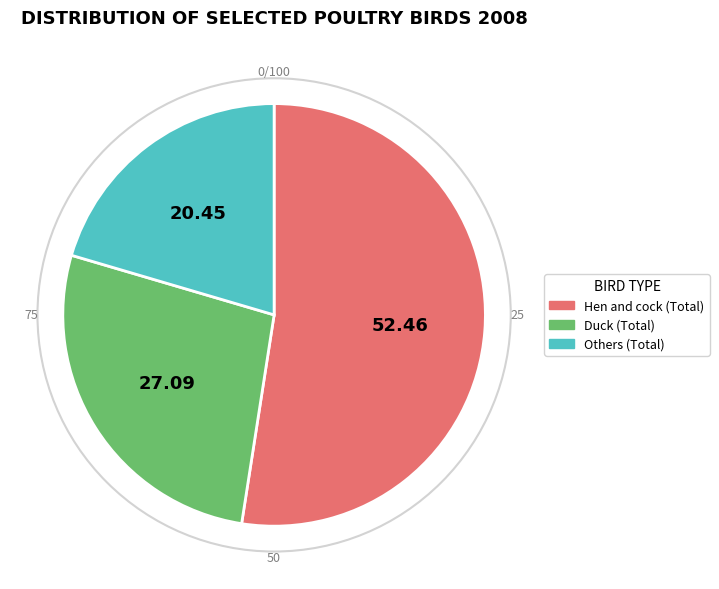

Which slice is the smallest?

Others (Total)